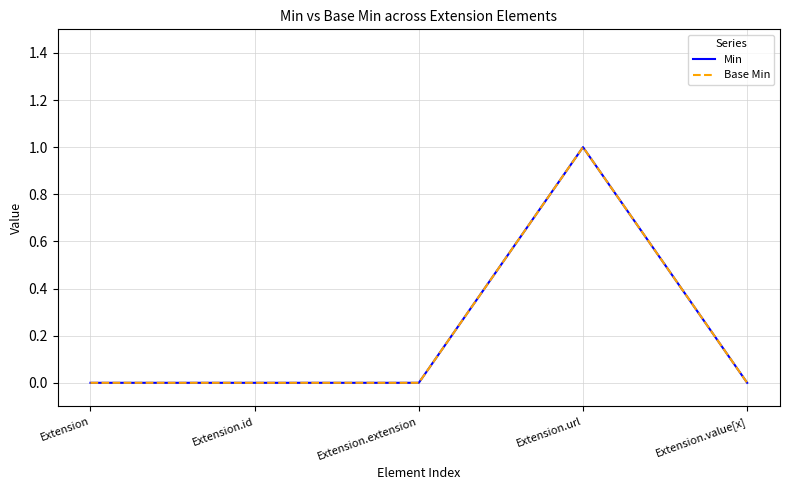

Which series changed the most between Extension and Extension.value[x]?

Min